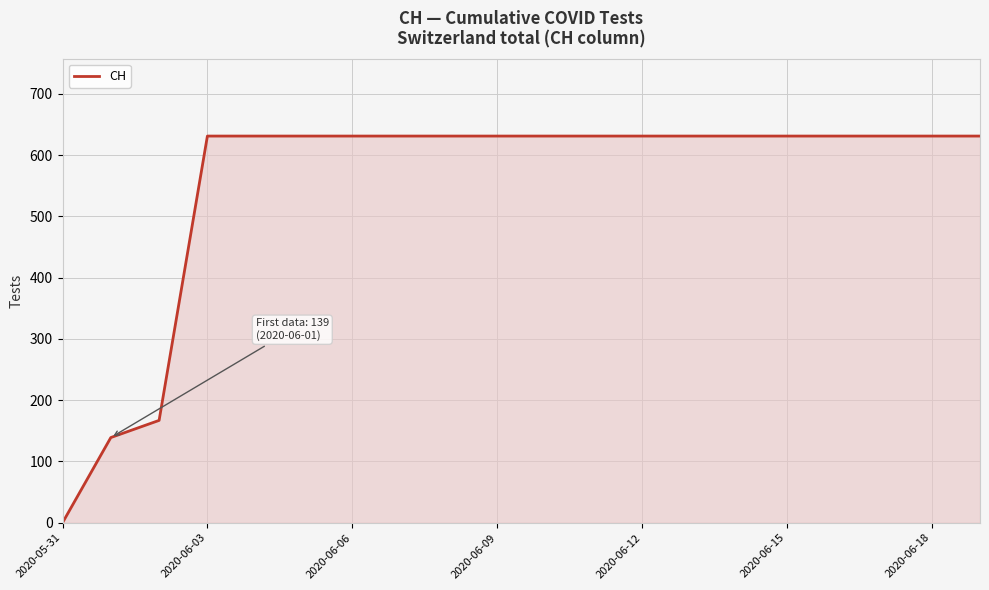

What is the difference between the maximum and minimum values?

631